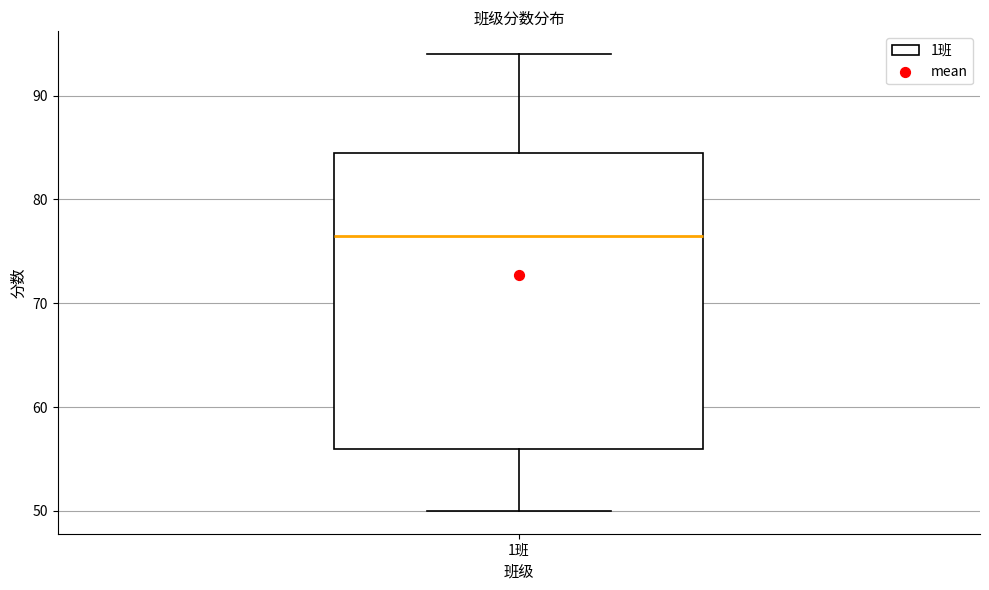

Where does the lower whisker of the box for 1班 end on the y-axis? The values are not printed on the chart, so give them approximately, as read against the axis.

50